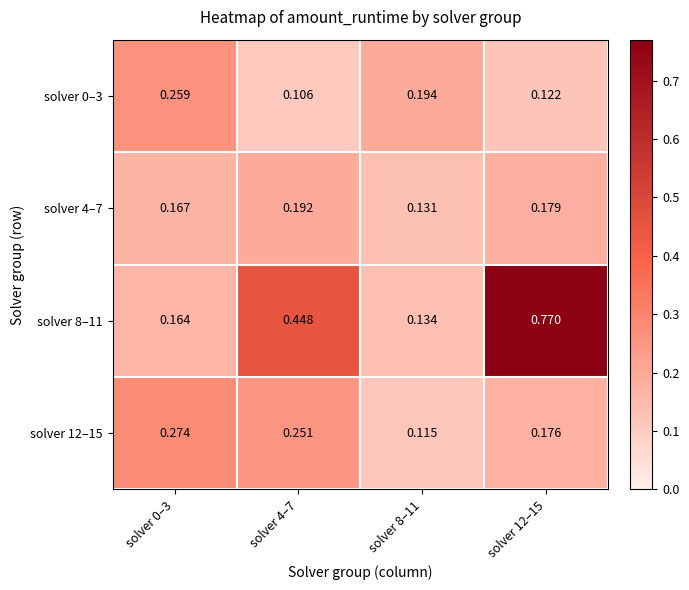

Is the value of solver 8–11 at solver 0–3 greater than the value of solver 12–15 at solver 0–3?

No